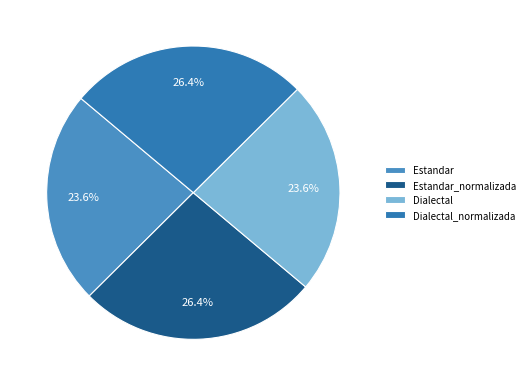

Is it true that Estandar is 24% of the pie?

True